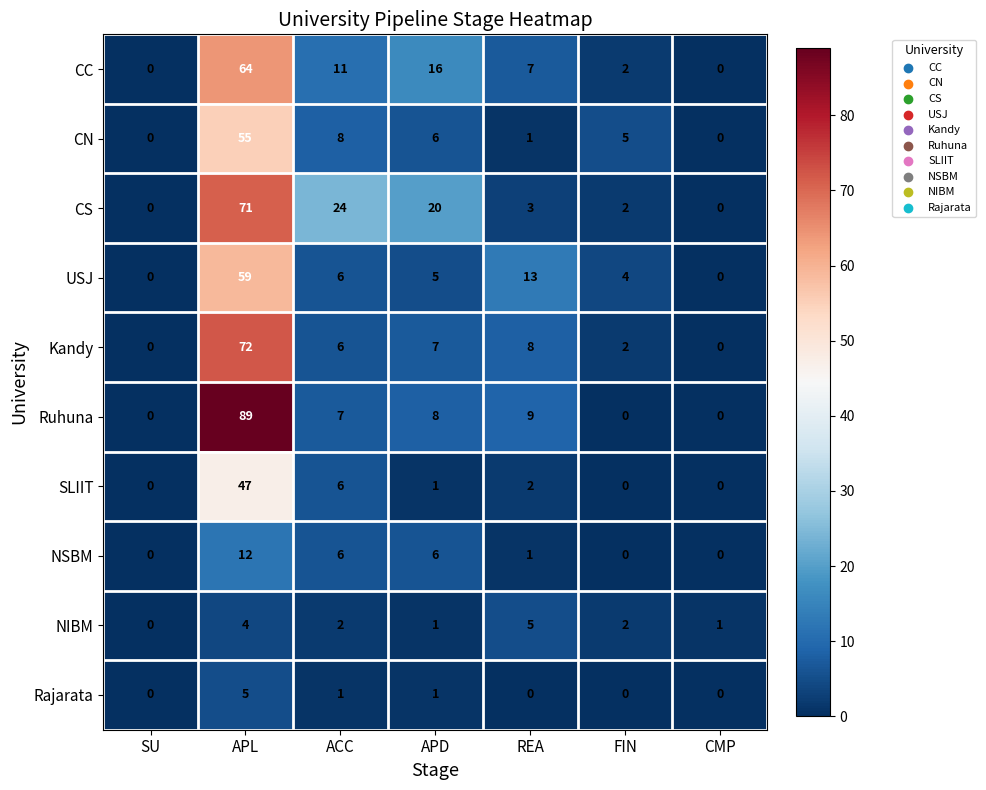

What is the maximum value for Rajarata?

5